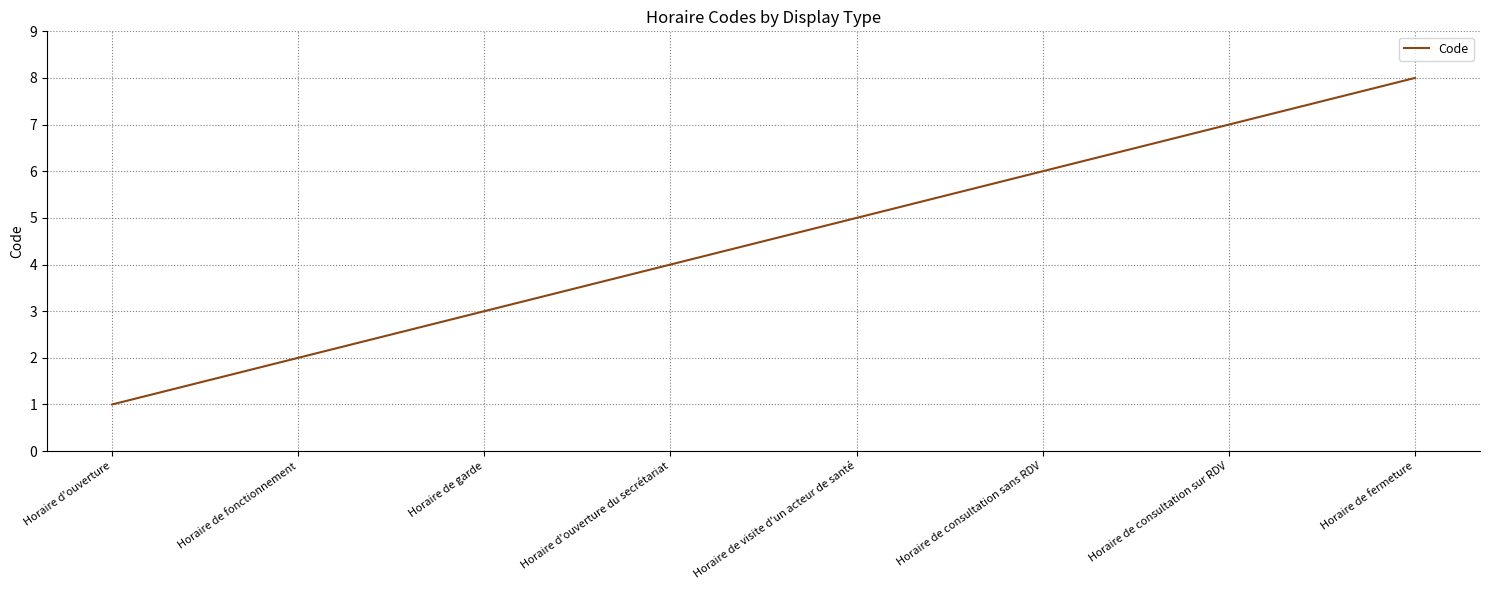

True or false: the data has more than 2 interior local peaks.

False